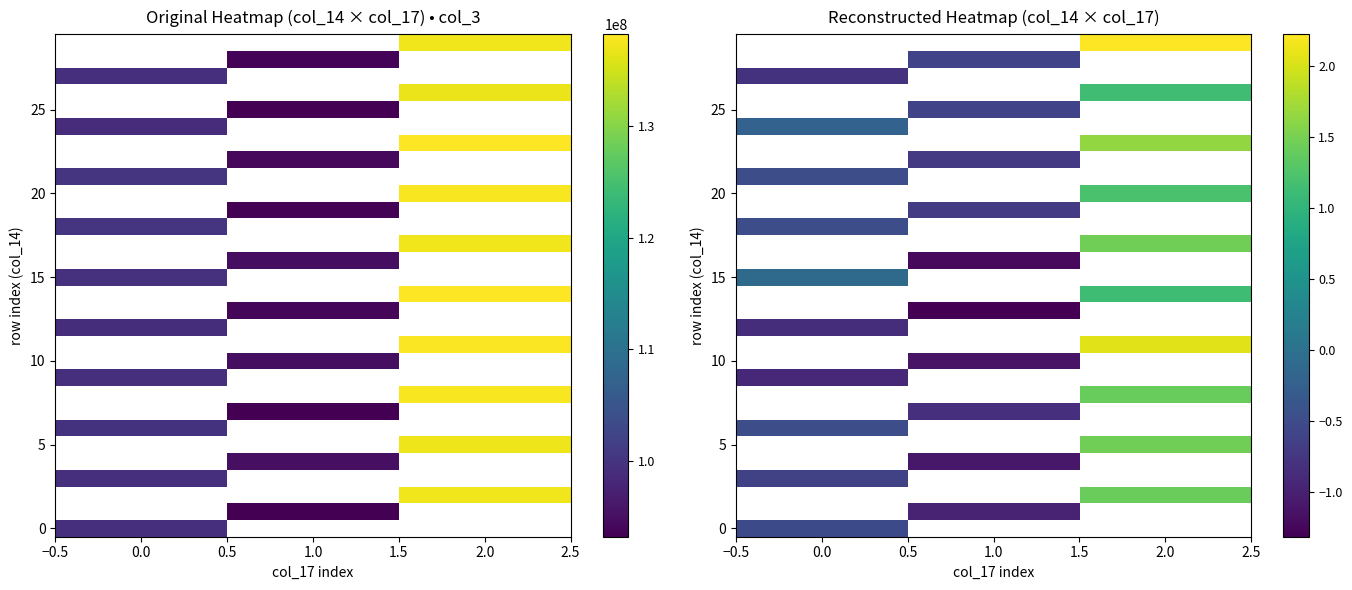

Count the number of categories in the chart.

3